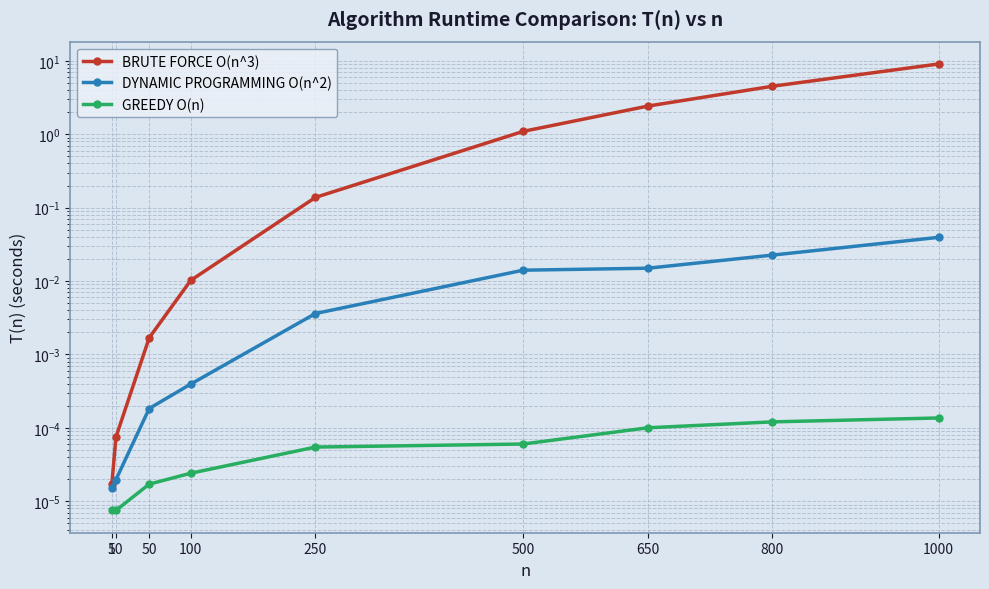

Is this an area chart (filled region under the line)?

No